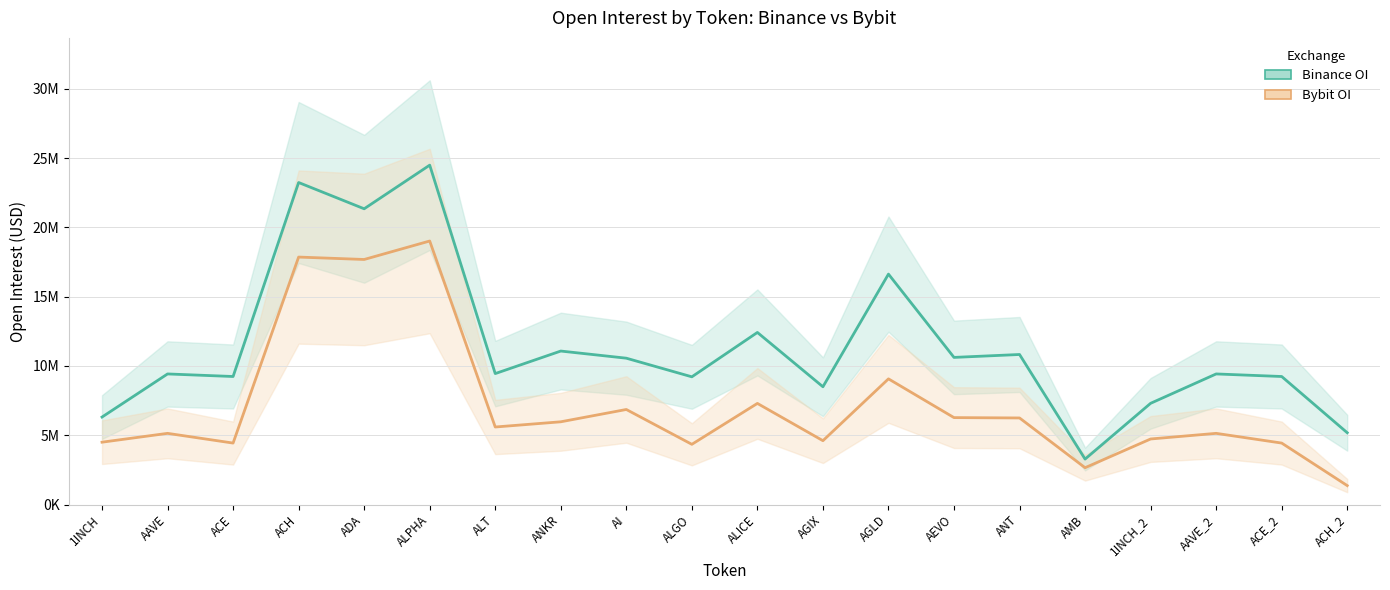

True or false: Bybit_OI and Binance_OI cross at least once.

False